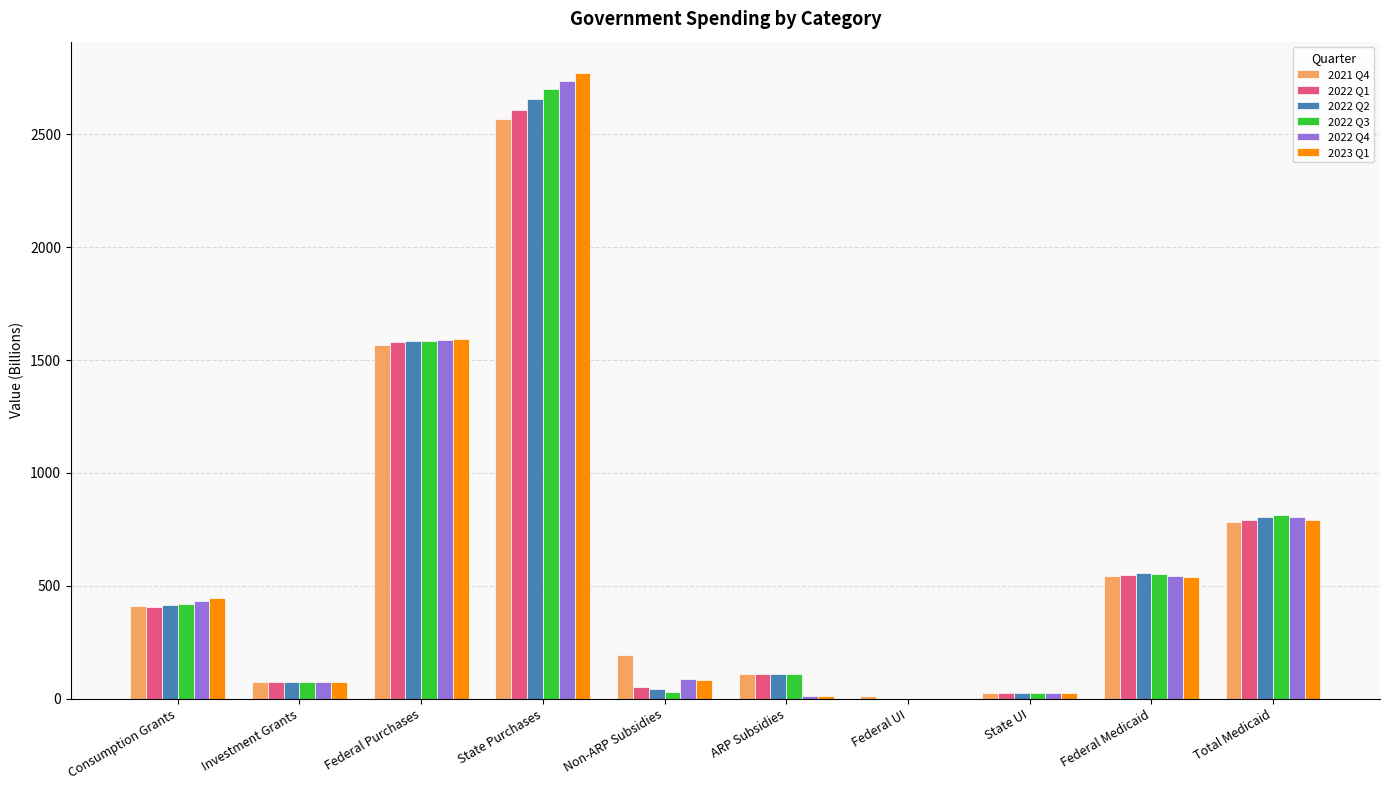

Count the number of data series in this chart.

6